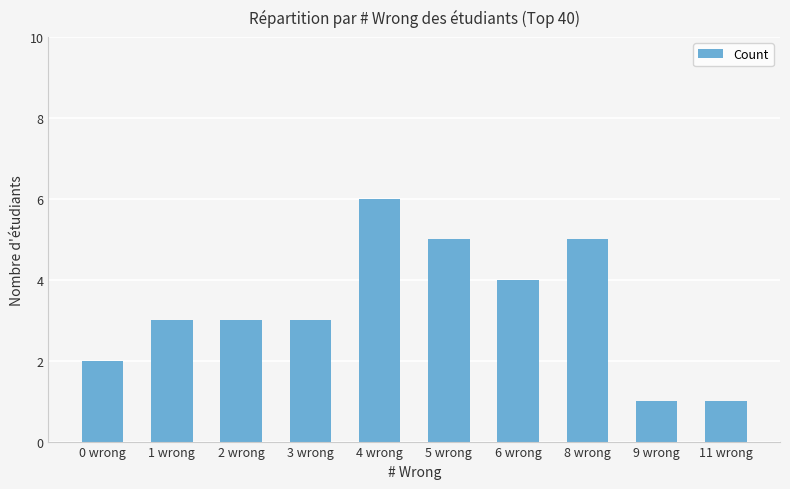

What is the change in value from 0 wrong to 6 wrong?

+2